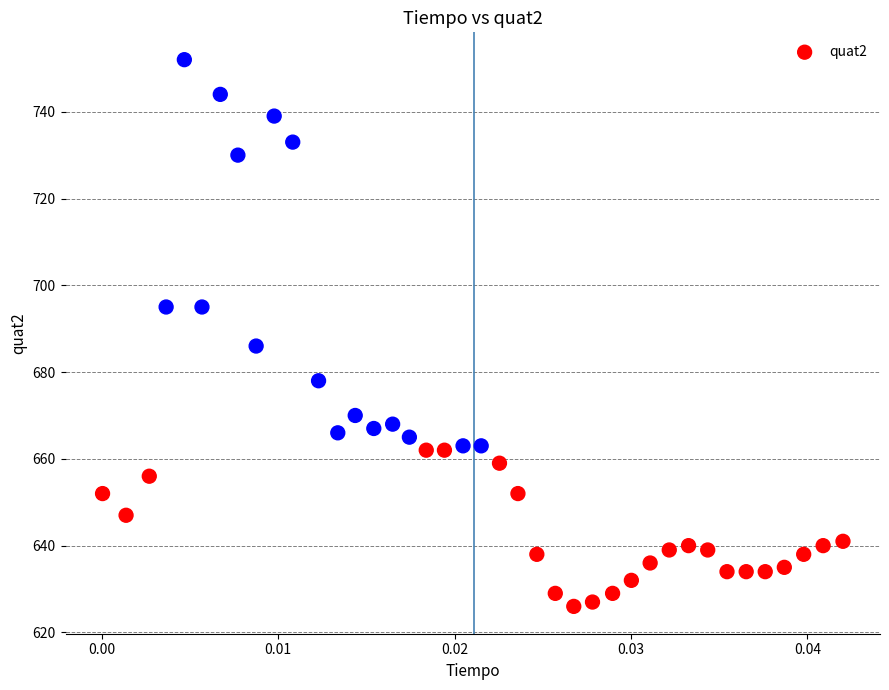

What is the range of Y values (max minus min)?

126